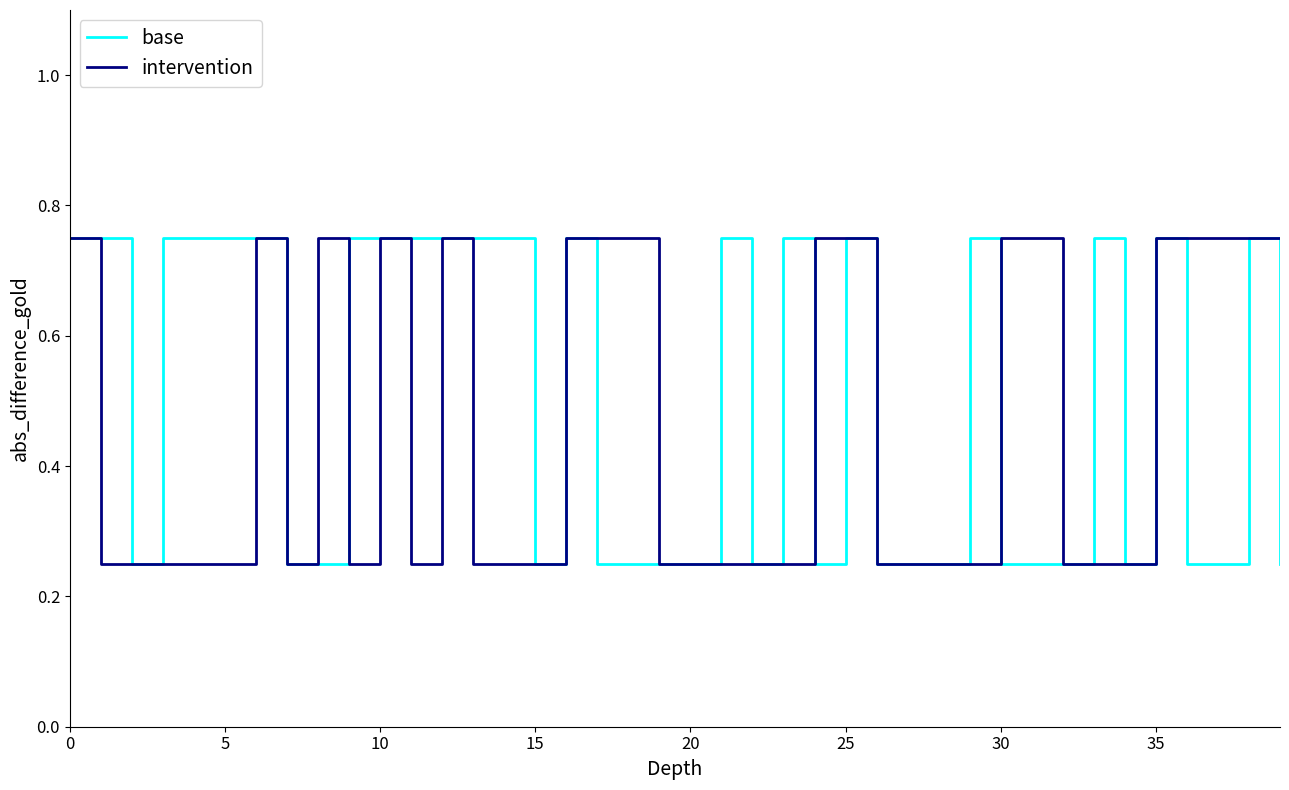

How many lines are shown in the chart?

2